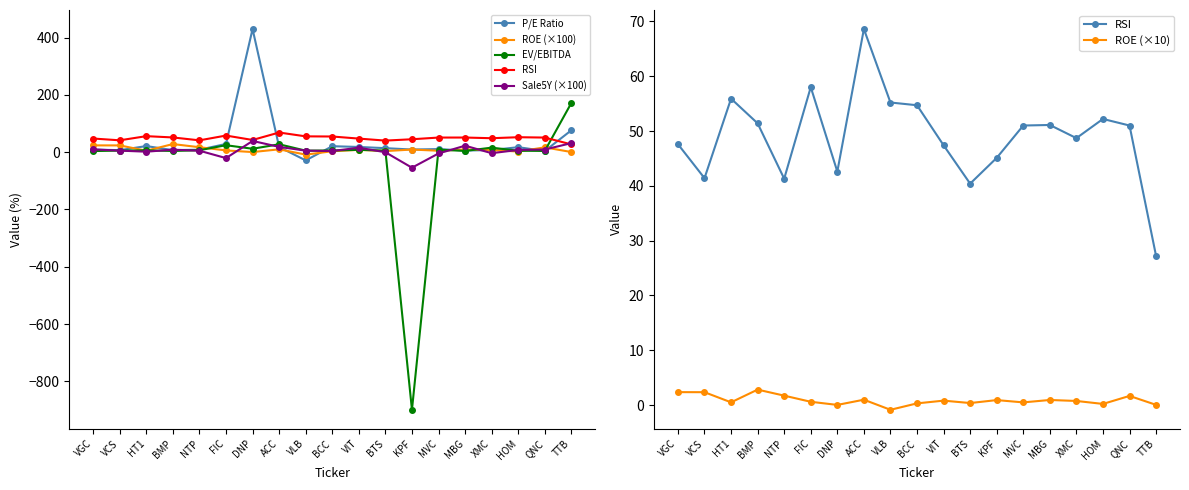

The value of P/E Ratio at BCC is 36.1. True or false?

False